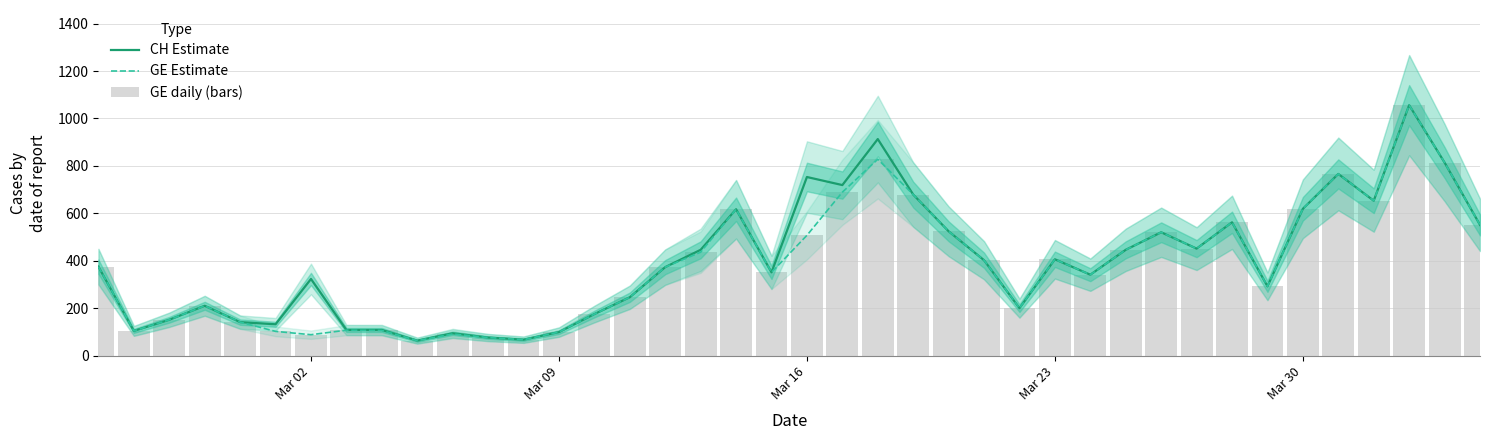

What is the minimum value for CH Estimate?

63